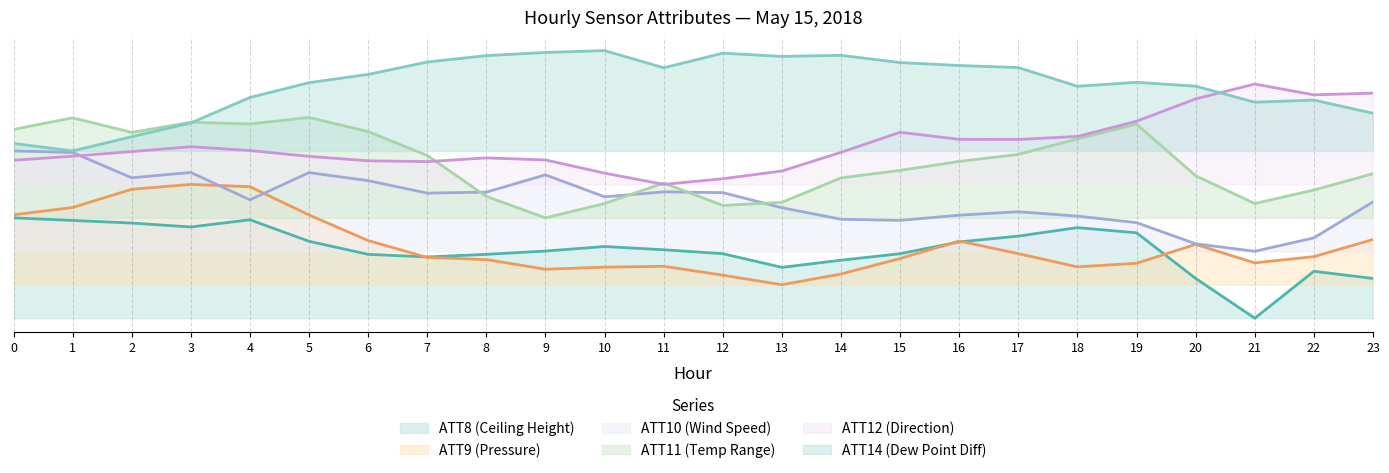

What is the sum of all ATT12 values?

124817.4